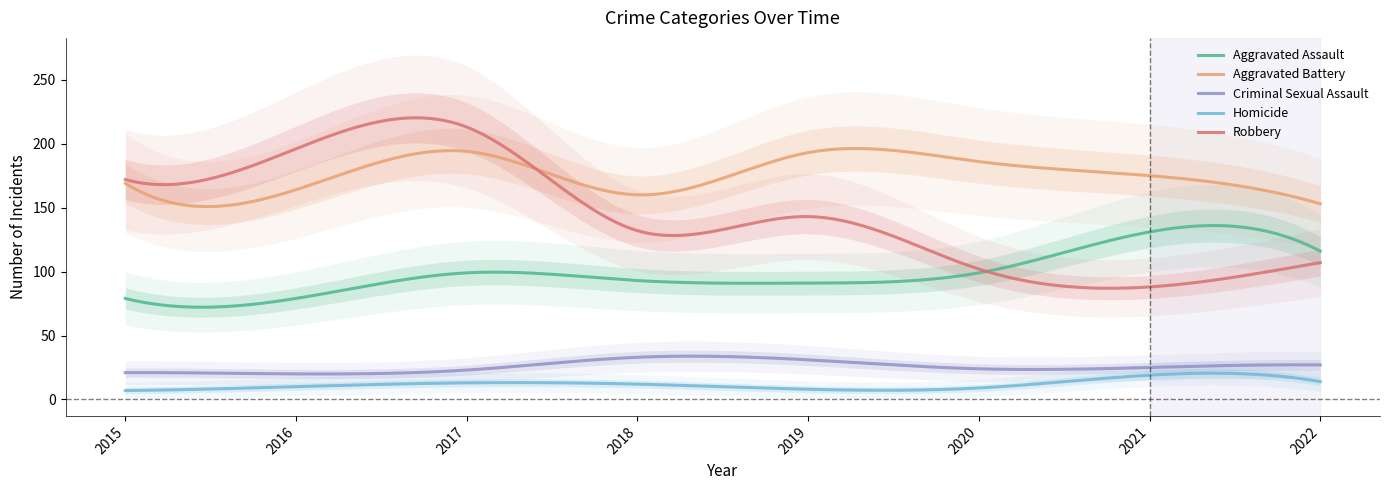

Is it true that Homicide equals 10 at 2022?

False